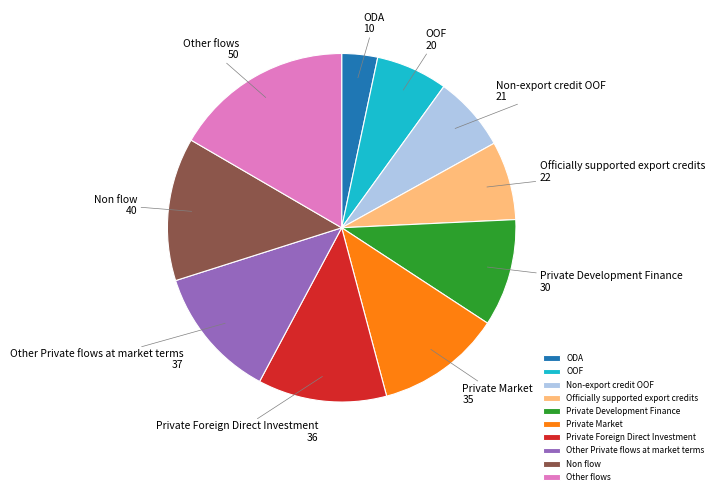

Between Non flow and Non-export credit OOF, which is larger?

Non flow